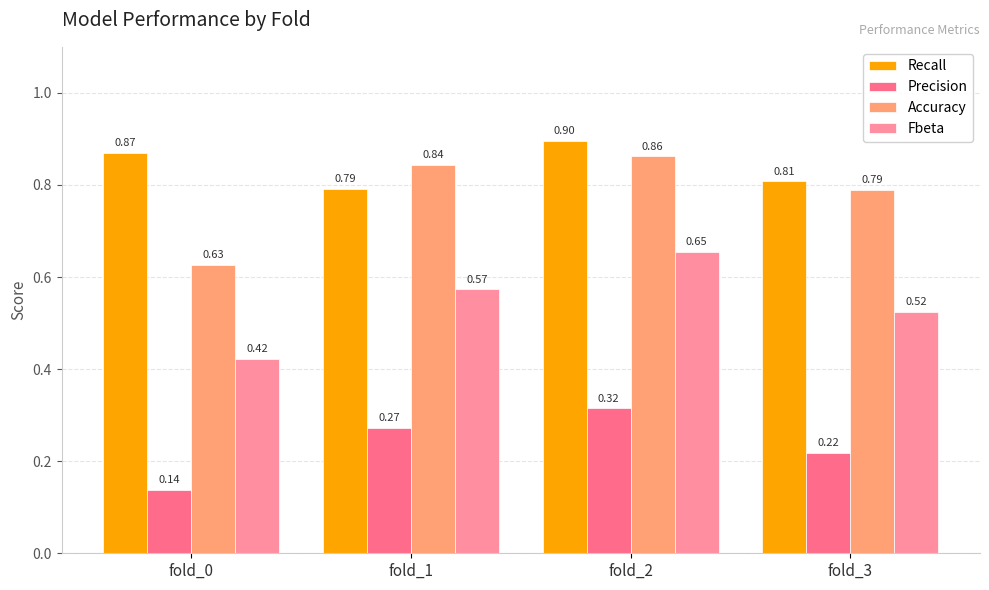

What is the total value across all series at fold_2?

2.7